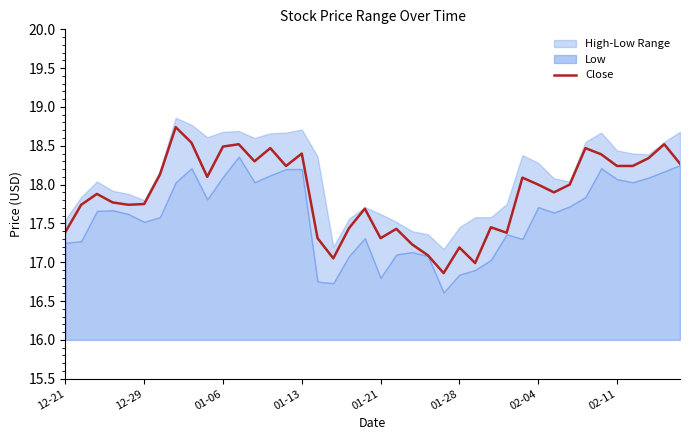

What is the ratio of the value at 9 to the value at 26?

1.1